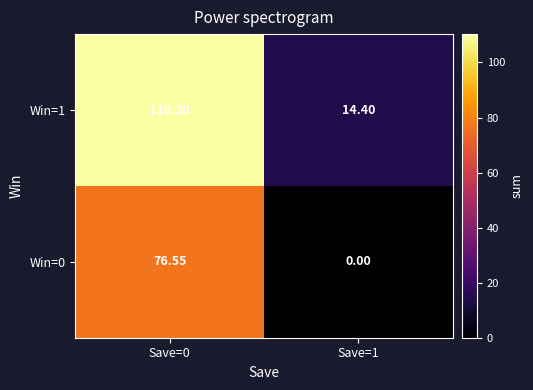

Which series has the largest range (max minus min)?

Win=1